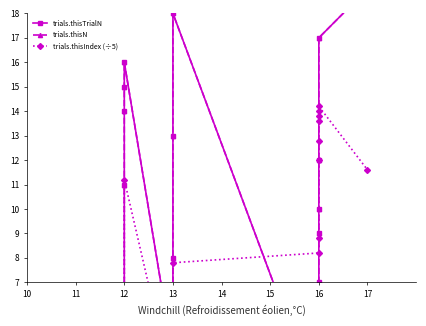

Where is trials.thisN nearest to the value 9?

16